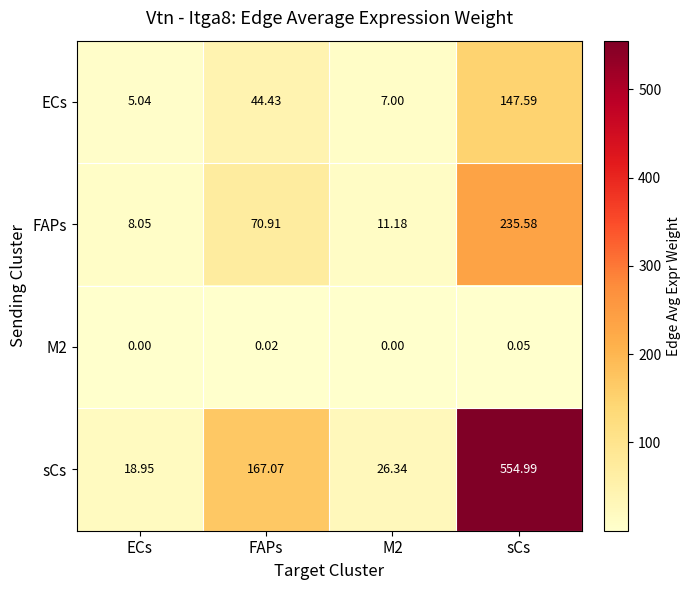

Which label corresponds to the largest value in the chart?

sCs